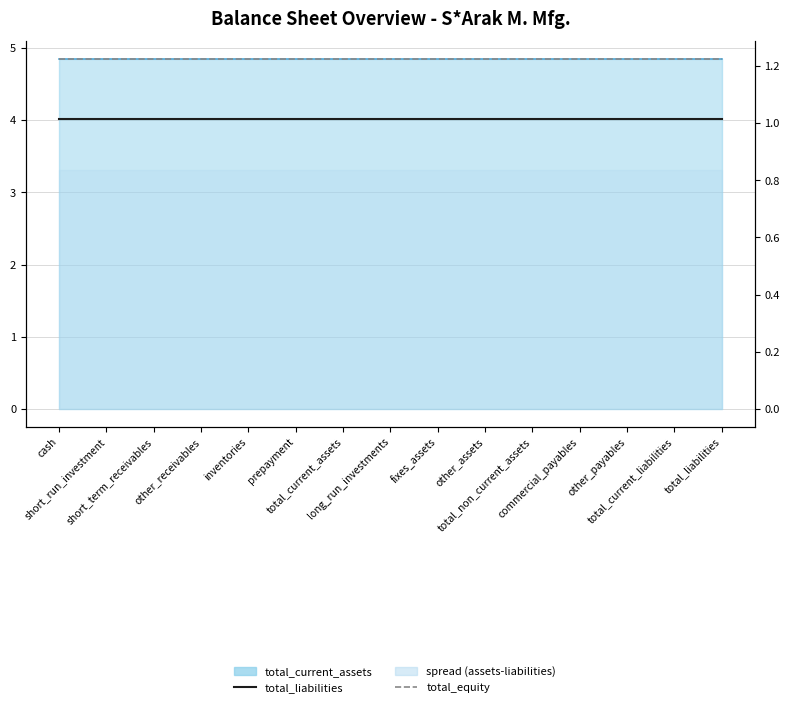

At which category does the chart reach its peak across all series?

cash